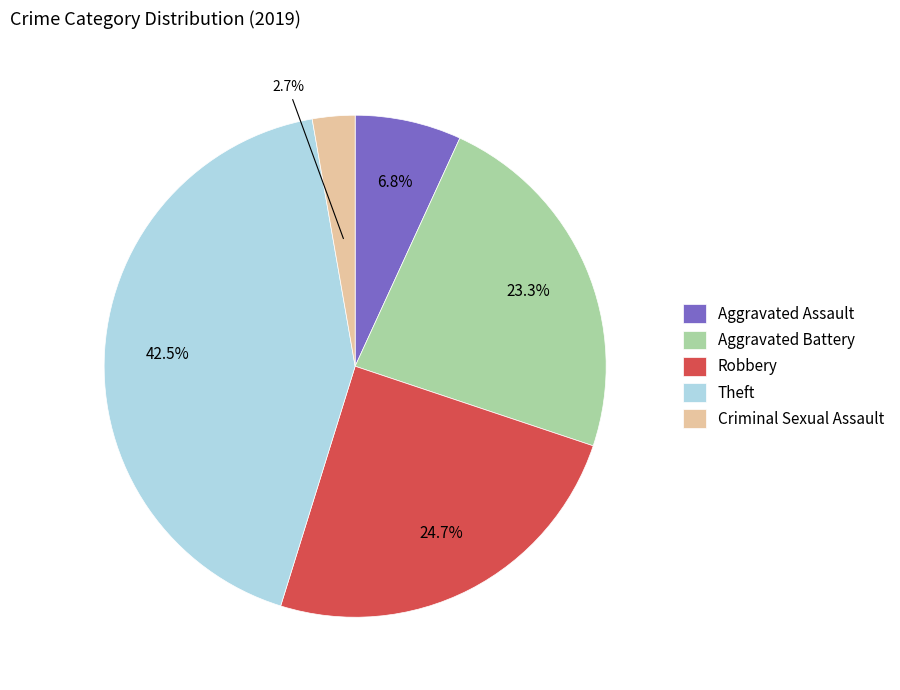

Combined, do Aggravated Battery and Aggravated Assault account for over 50%?

No